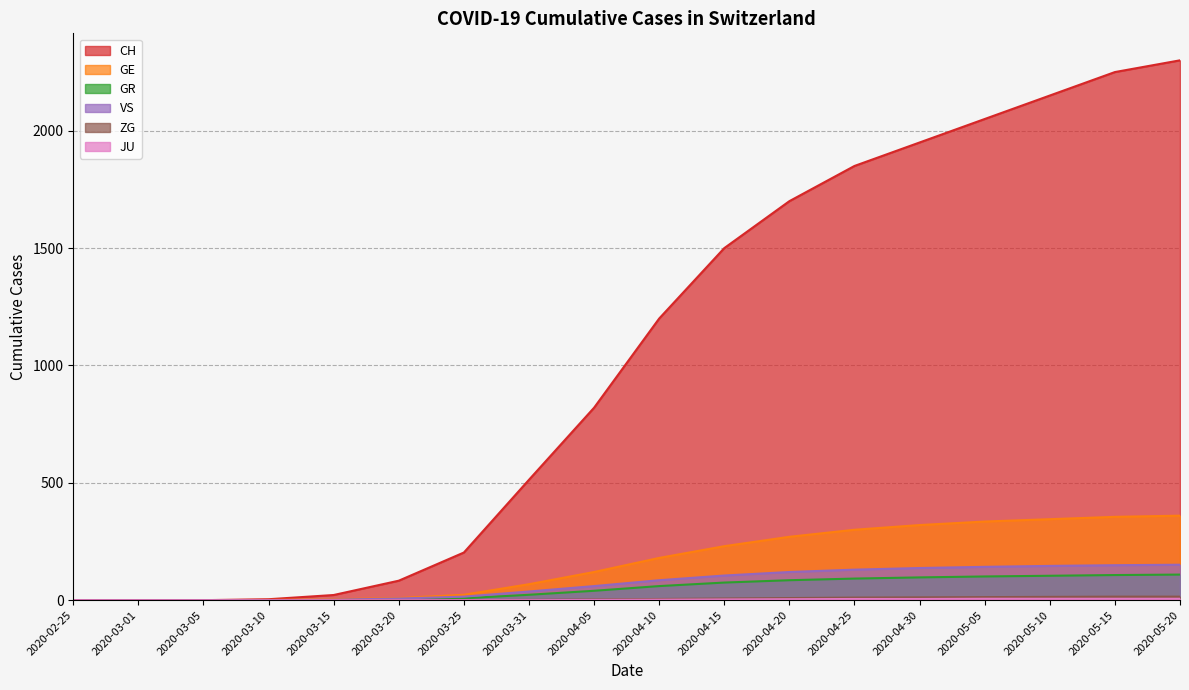

Where does the GR series first go above 60?

2020-04-15